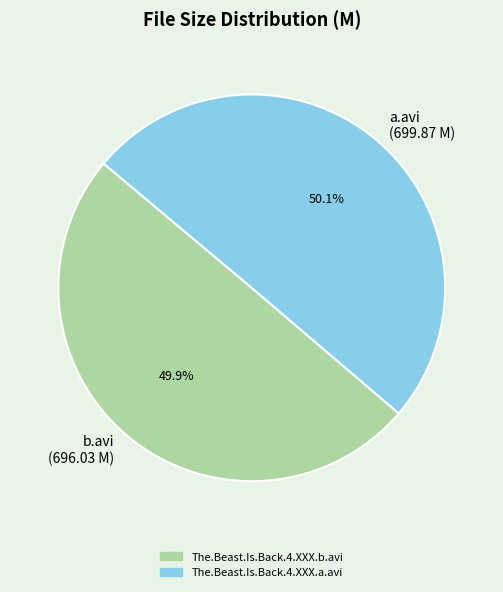

What percentage do a.avi (699.87 M) and b.avi (696.03 M) together represent?

100.0%